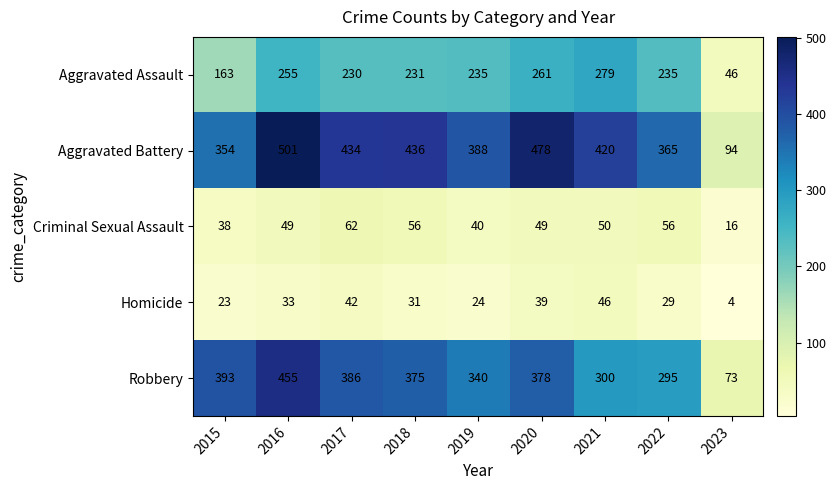

At 2020, list the series in order from smallest to largest.

Homicide, Criminal Sexual Assault, Aggravated Assault, Robbery, Aggravated Battery